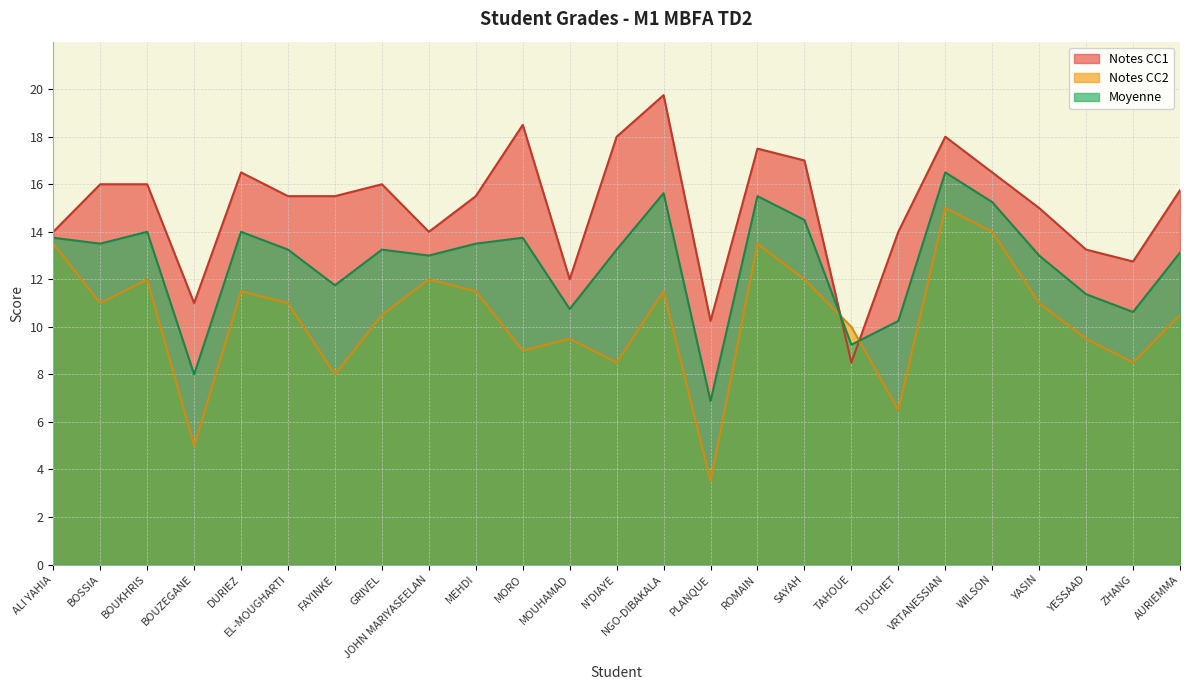

Reading left to right, transcribe all the data shown in this chart.

Moyenne: ALI YAHIA=13.8	BOSSIA=13.5	BOUKHRIS=14.0	BOUZEGANE=8.0	DURIEZ=14.0	EL-MOUGHARTI=13.2	FAYINKE=11.8	GRIVEL=13.2	JOHN MARIYASEELAN=13.0	MEHDI=13.5	MORO=13.8	MOUHAMAD=10.8	N'DIAYE=13.2	NGO-DIBAKALA=15.6	PLANQUE=6.9	ROMAIN=15.5	SAYAH=14.5	TAHOUE=9.2	TOUCHET=10.2	VRTANESSIAN=16.5	WILSON=15.2	YASIN=13.0	YESSAAD=11.4	ZHANG=10.6	AURIEMMA=13.1
Notes CC1: ALI YAHIA=14.0	BOSSIA=16.0	BOUKHRIS=16.0	BOUZEGANE=11.0	DURIEZ=16.5	EL-MOUGHARTI=15.5	FAYINKE=15.5	GRIVEL=16.0	JOHN MARIYASEELAN=14.0	MEHDI=15.5	MORO=18.5	MOUHAMAD=12.0	N'DIAYE=18.0	NGO-DIBAKALA=19.8	PLANQUE=10.2	ROMAIN=17.5	SAYAH=17.0	TAHOUE=8.5	TOUCHET=14.0	VRTANESSIAN=18.0	WILSON=16.5	YASIN=15.0	YESSAAD=13.2	ZHANG=12.8	AURIEMMA=15.8
Notes CC2: ALI YAHIA=13.5	BOSSIA=11.0	BOUKHRIS=12.0	BOUZEGANE=5.0	DURIEZ=11.5	EL-MOUGHARTI=11.0	FAYINKE=8.0	GRIVEL=10.5	JOHN MARIYASEELAN=12.0	MEHDI=11.5	MORO=9.0	MOUHAMAD=9.5	N'DIAYE=8.5	NGO-DIBAKALA=11.5	PLANQUE=3.5	ROMAIN=13.5	SAYAH=12.0	TAHOUE=10.0	TOUCHET=6.5	VRTANESSIAN=15.0	WILSON=14.0	YASIN=11.0	YESSAAD=9.5	ZHANG=8.5	AURIEMMA=10.5